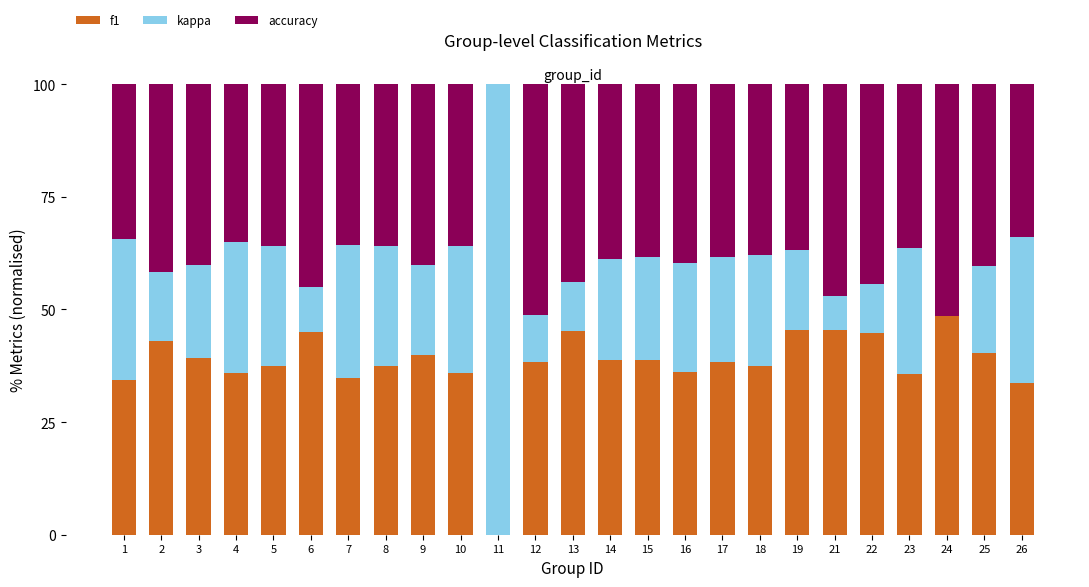

What is the sum of all f1 values?

950.0